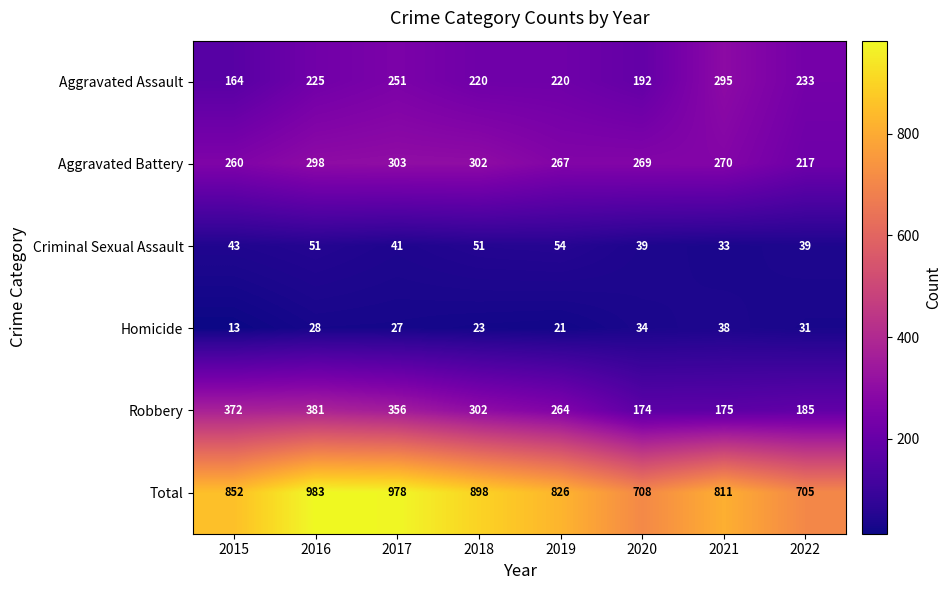

What is the difference between the highest and lowest values at 2016?

955